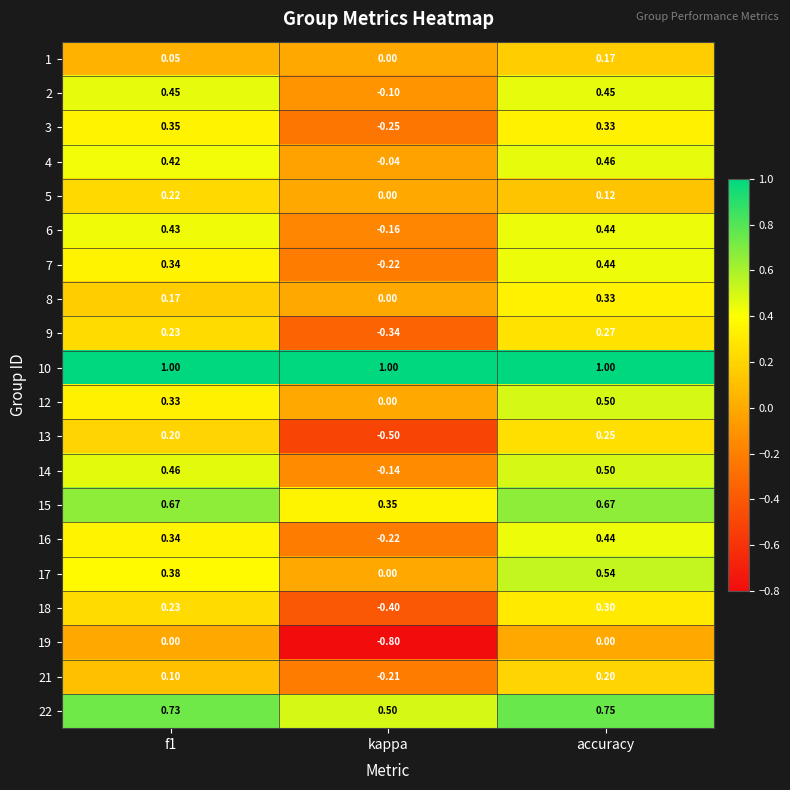

Where is 14 nearest to the value 0?

kappa